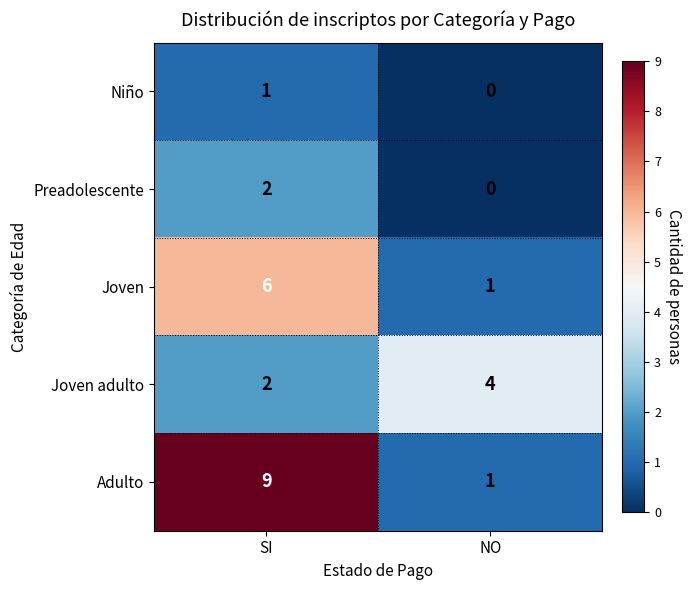

Which series has the widest spread of values?

Adulto